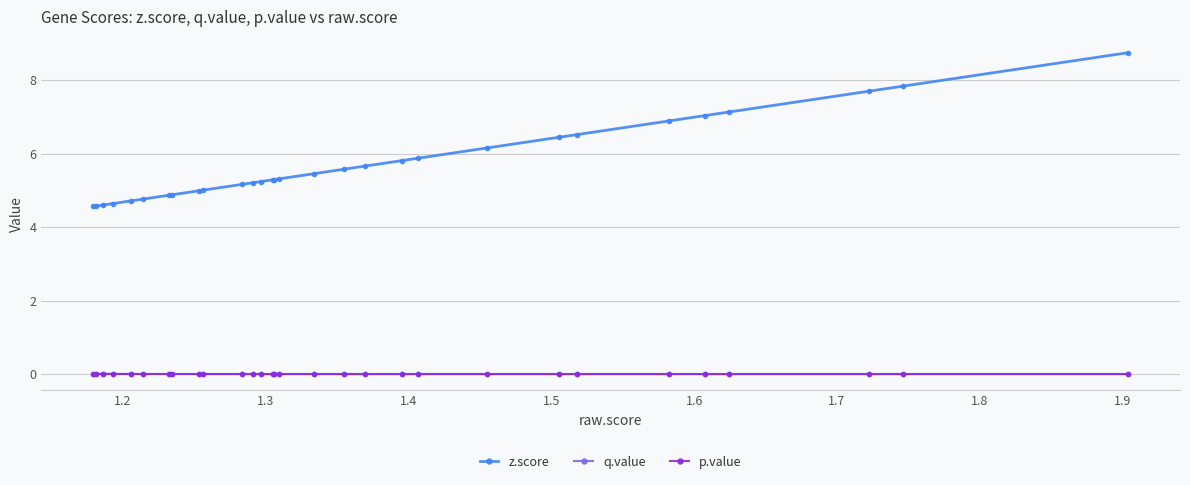

At how many categories does at least one series exceed 1?

30